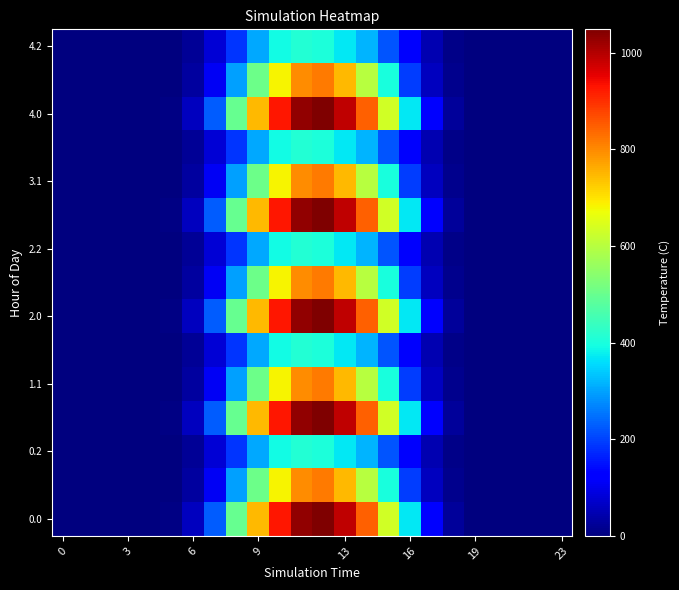

At how many categories does at least one series exceed 1026?

2